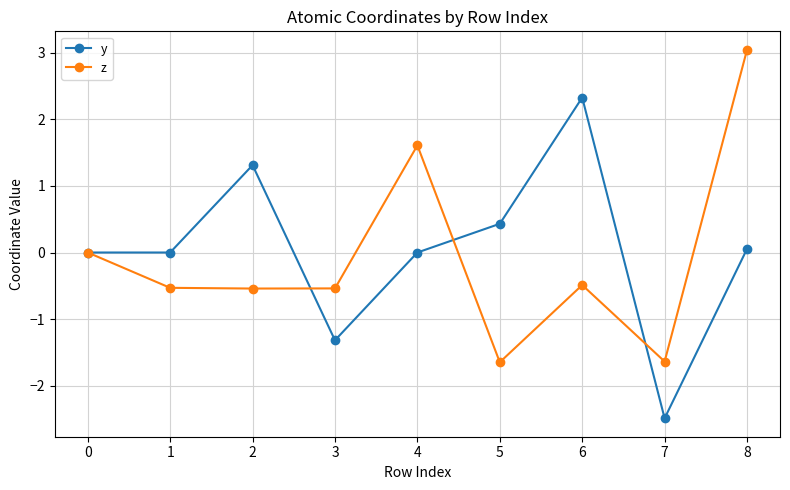

True or false: z has a value of 2.7 at 4.

False